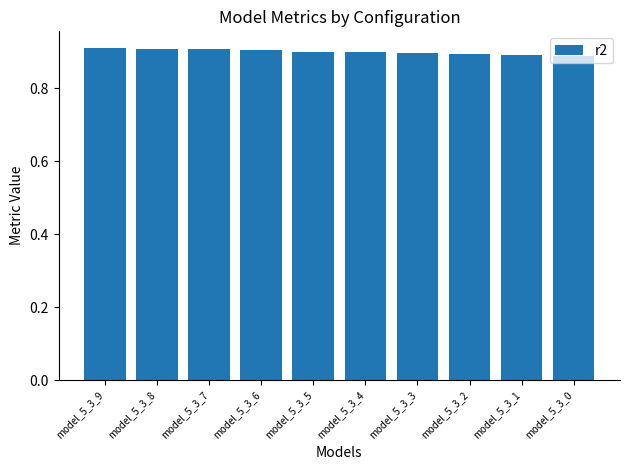

What is the sum of all values?

9.0